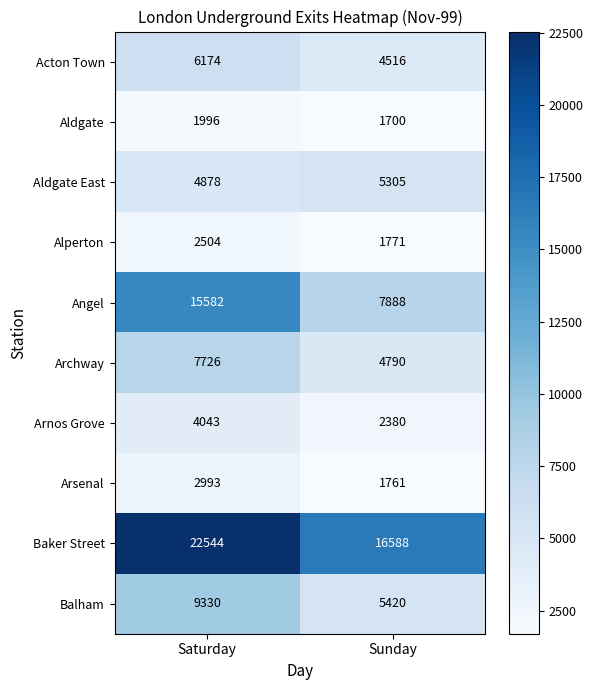

Reading left to right, transcribe all the data shown in this chart.

Acton Town: Saturday=6174	Sunday=4516
Aldgate: Saturday=1996	Sunday=1700
Aldgate East: Saturday=4878	Sunday=5305
Alperton: Saturday=2504	Sunday=1771
Angel: Saturday=15582	Sunday=7888
Archway: Saturday=7726	Sunday=4790
Arnos Grove: Saturday=4043	Sunday=2380
Arsenal: Saturday=2993	Sunday=1761
Baker Street: Saturday=22544	Sunday=16588
Balham: Saturday=9330	Sunday=5420